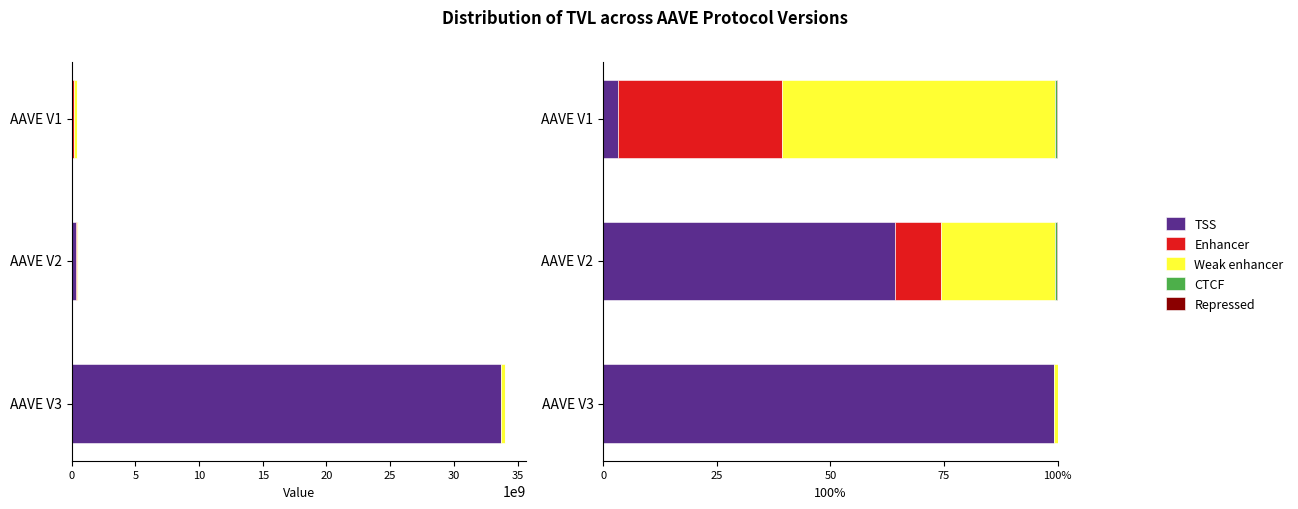

Which series has the largest total across all categories?

TSS